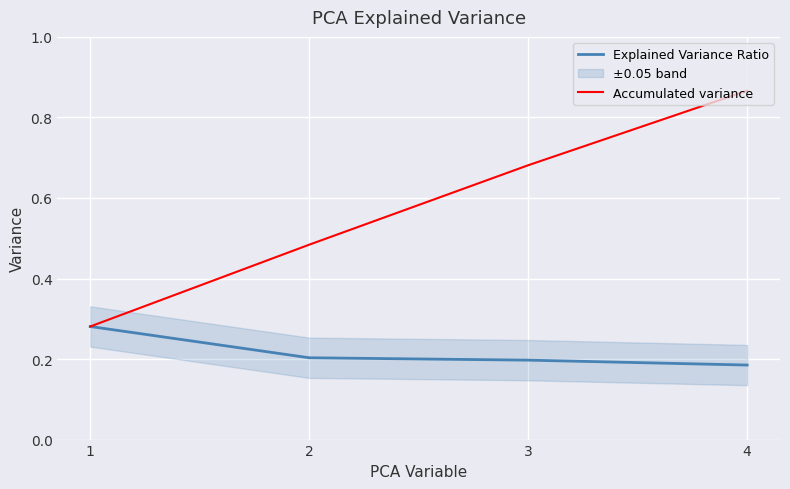

Is it true that Accumulated variance equals 0.5 at 2?

True